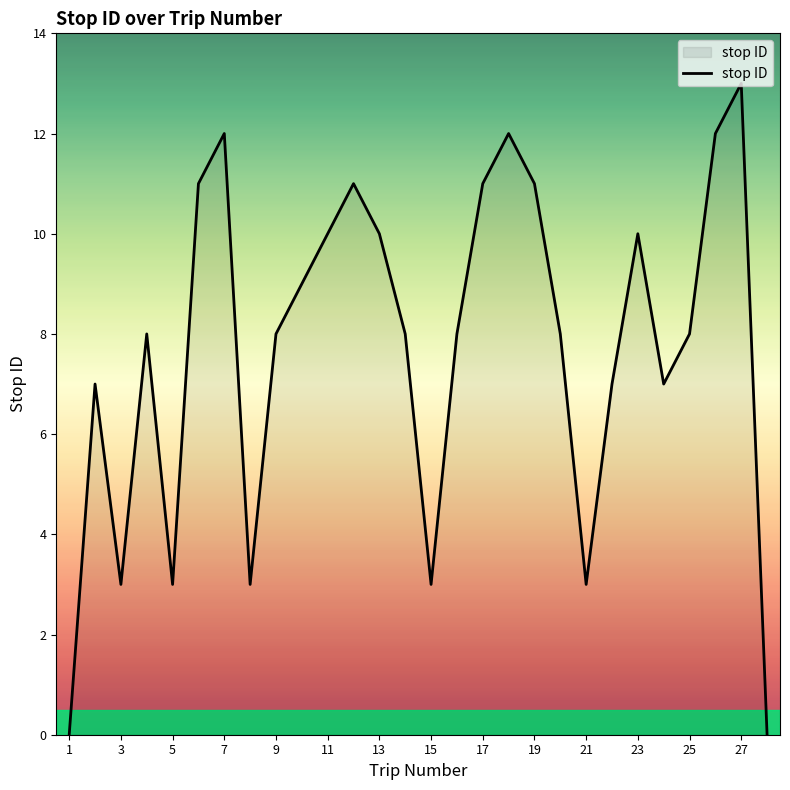

What is the greatest value displayed?

13